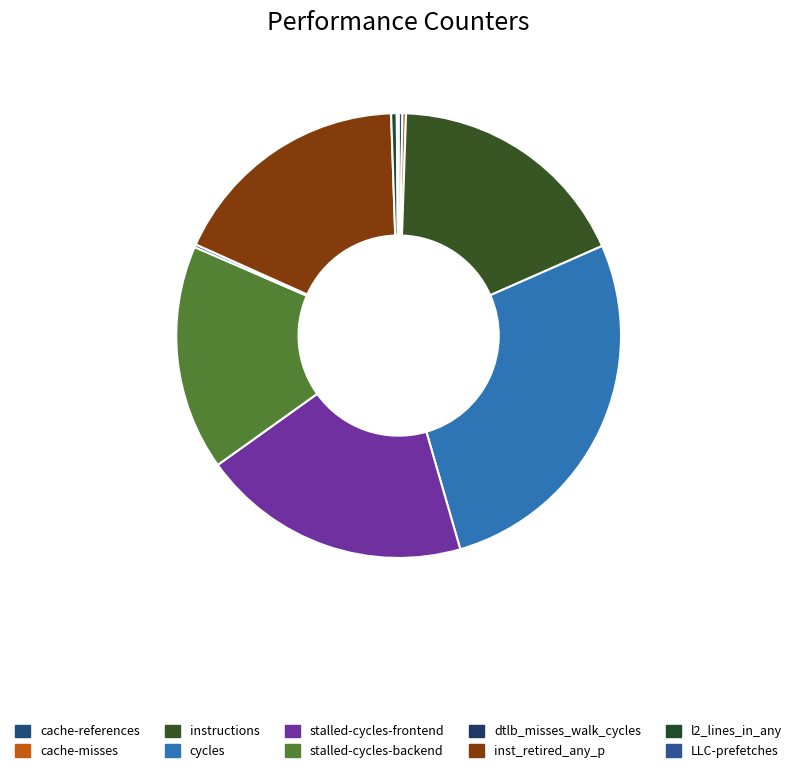

Between cache-misses and stalled-cycles-frontend, which is larger?

stalled-cycles-frontend